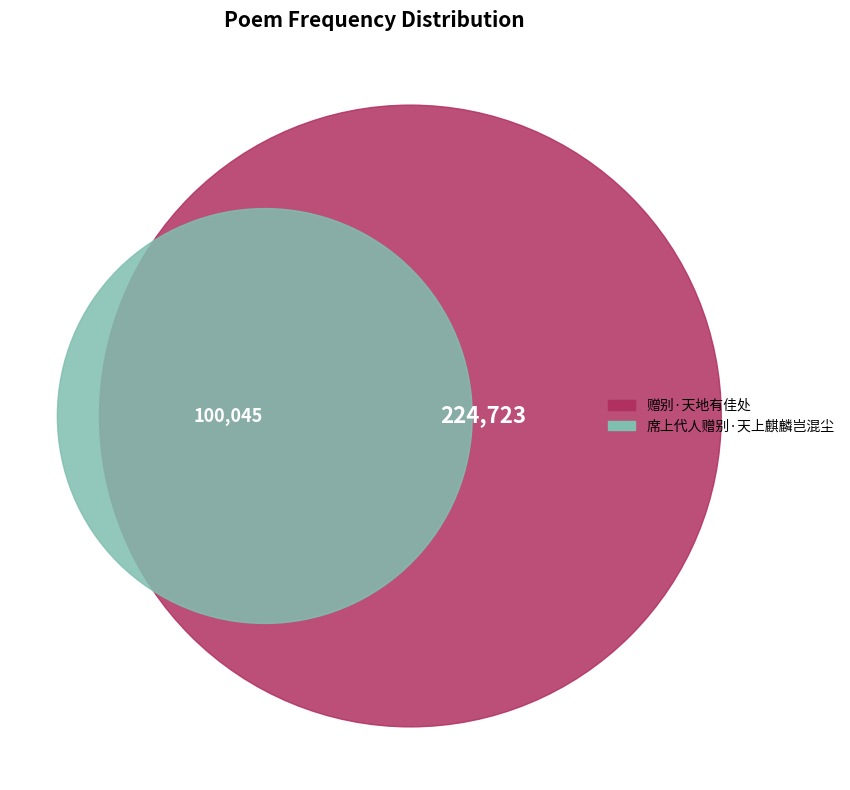

What percentage is NOT represented by 席上代人赠别·天上麒麟岂混尘?

69.2%